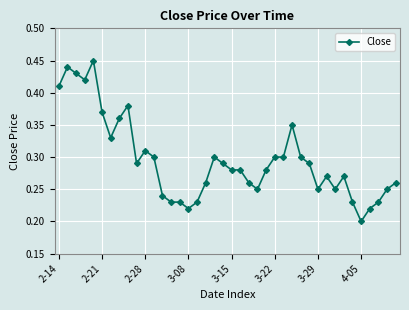

True or false: the data has more than 2 interior local peaks.

True